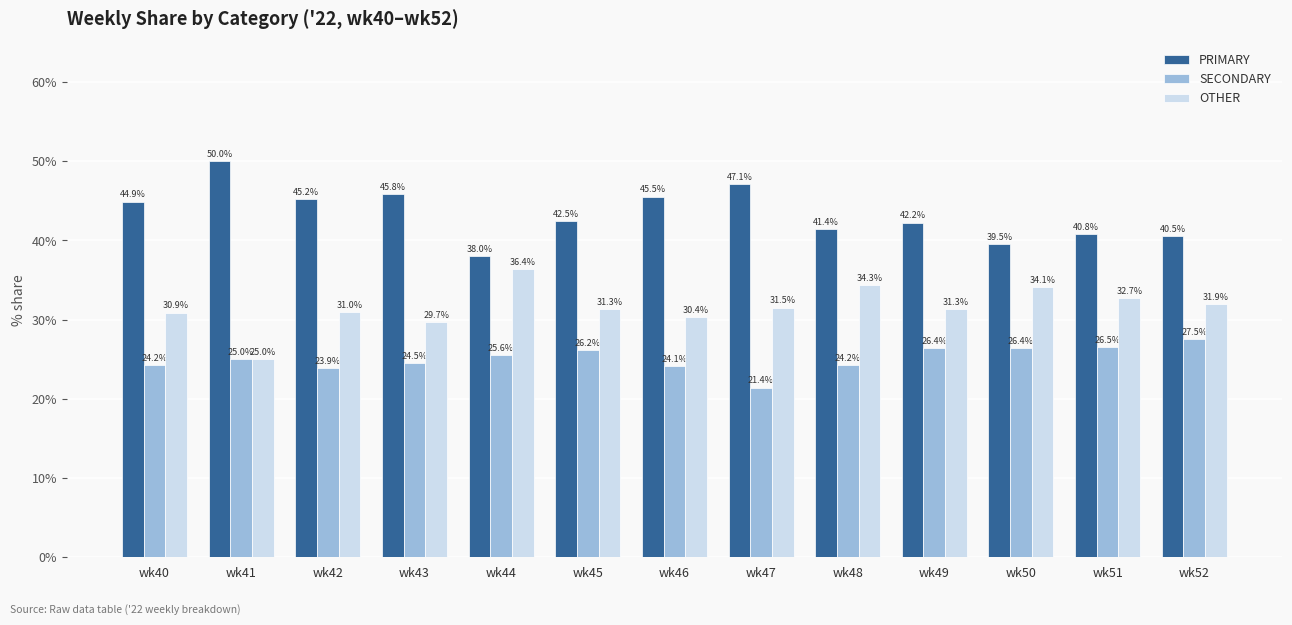

True or false: PRIMARY has a value of 40.5 at wk52.

True